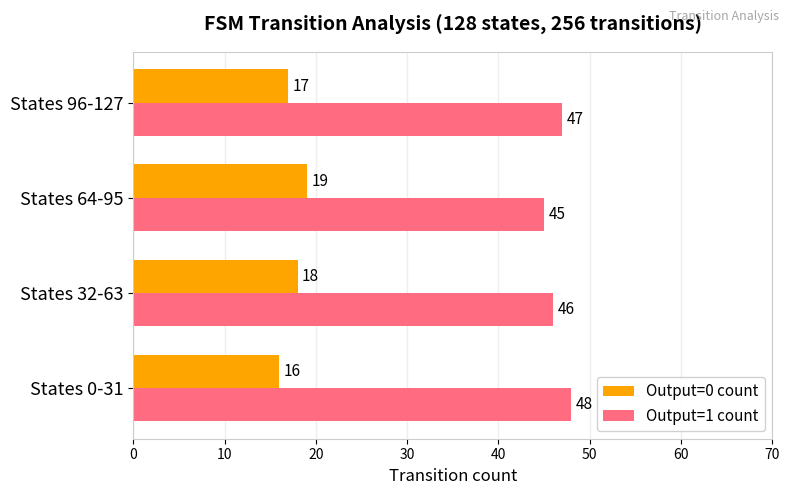

True or false: Output=0 count has a value of 4 at States 0-31.

False